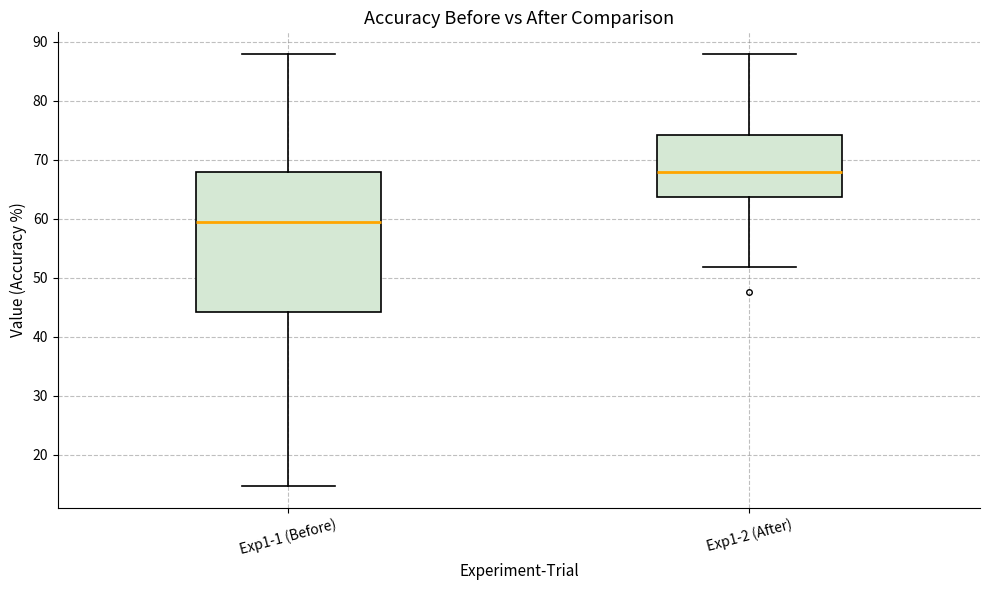

Reading left to right, read every box against the y-axis: the position of its median line, the range the box covers, and the ends of its whiskers. The values are not printed on the chart, so give them approximately, as read against the axis.

Exp1-1 (Before): median 59, box 44 to 68, whiskers 15 to 88
Exp1-2 (After): median 68, box 64 to 74, whiskers 52 to 88